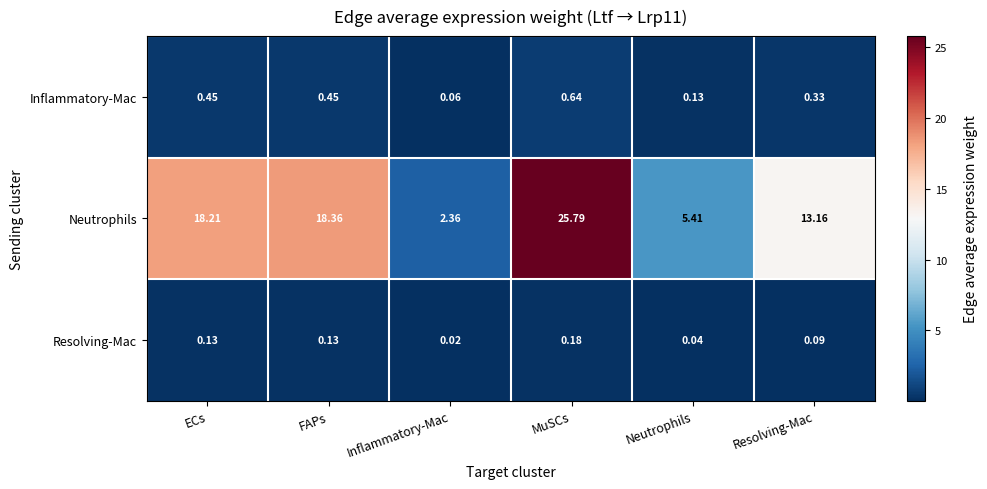

Which series changed the most between FAPs and Neutrophils?

Neutrophils